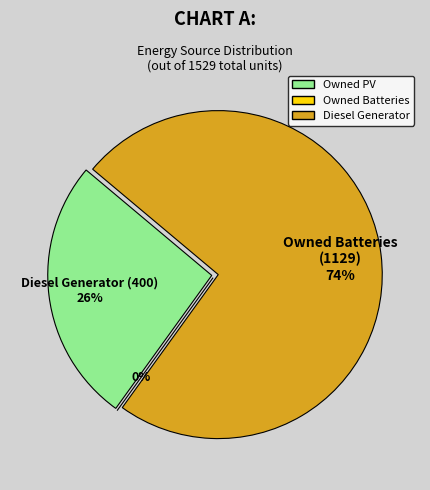

Between Owned Batteries and Owned PV, which is larger?

Owned Batteries